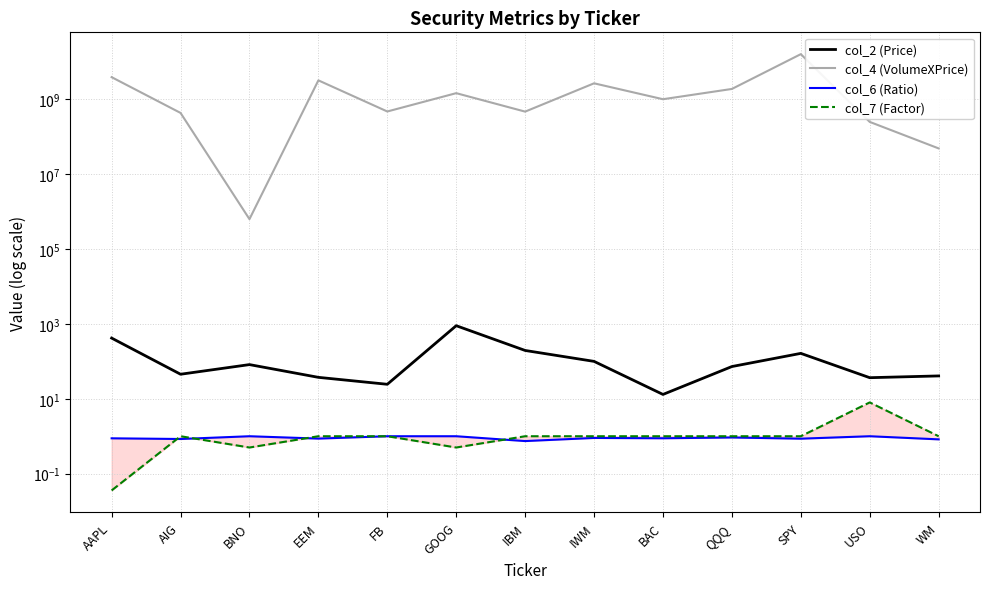

True or false: col_7 (Factor) has more than 0 interior local peaks.

True